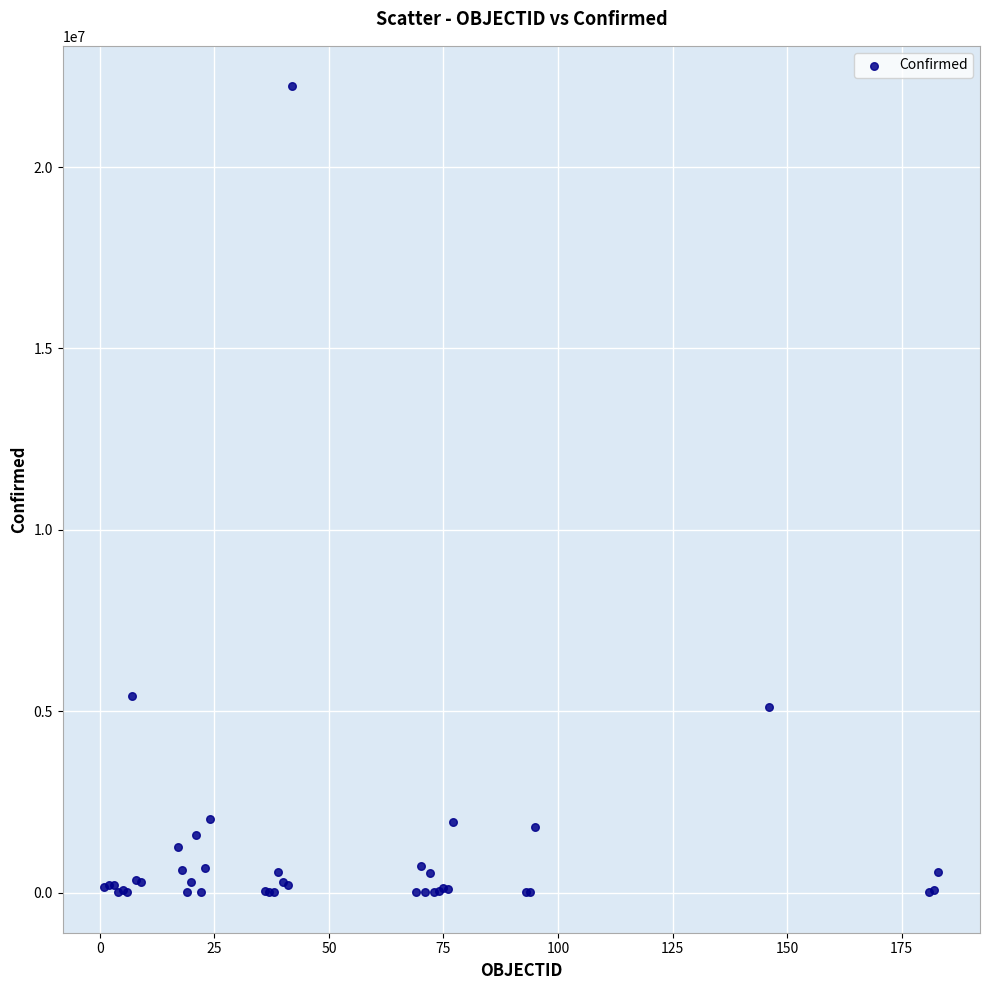

What Y value in the scatter plot is closest to 11116801?

5428957